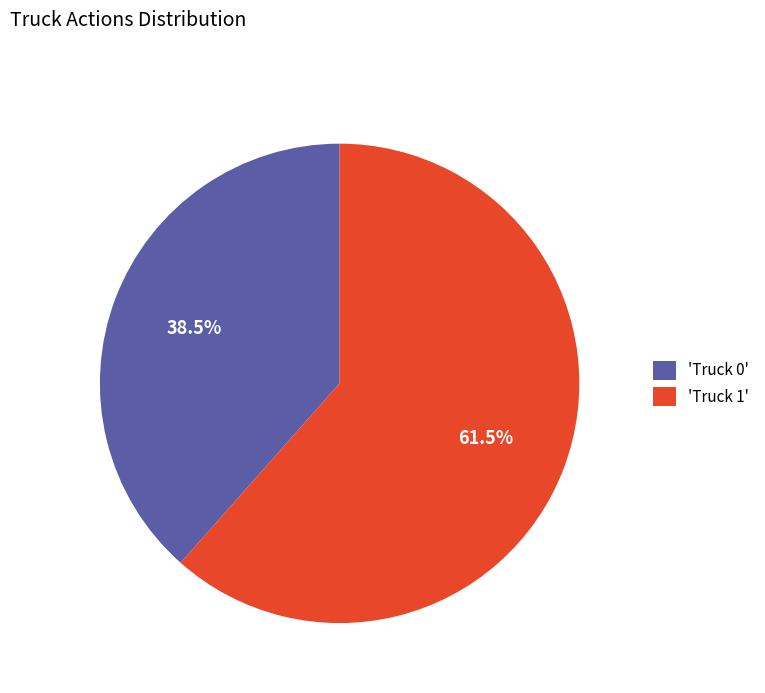

To the nearest percent, what is the average slice percentage?

50%